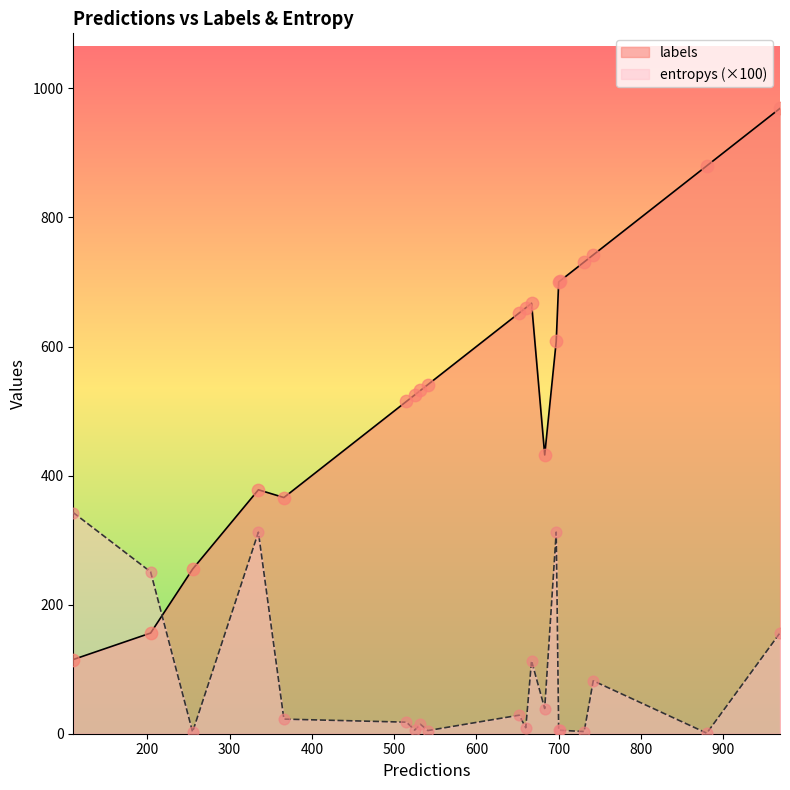

Which series has the largest total across all categories?

labels